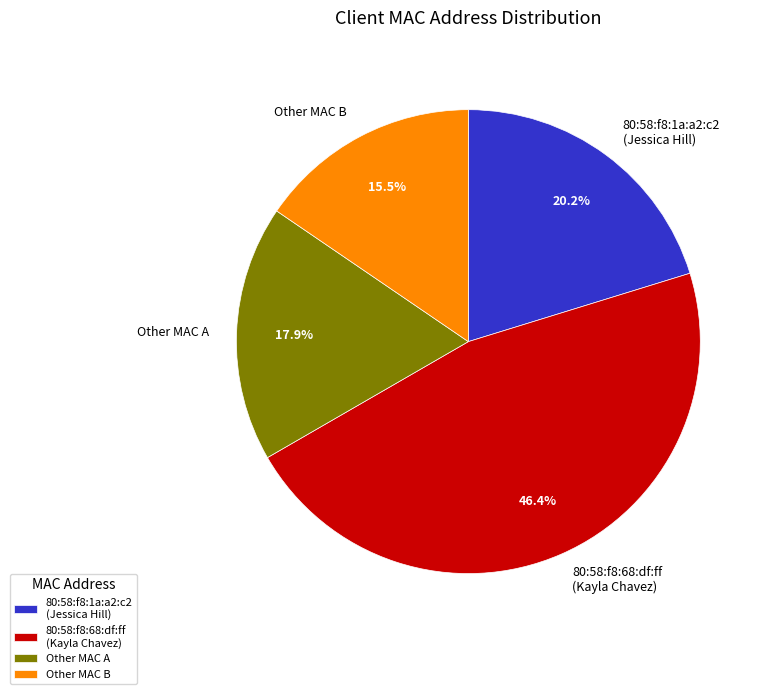

Which slice is the largest?

80:58:f8:68:df:ff (Kayla Chavez)